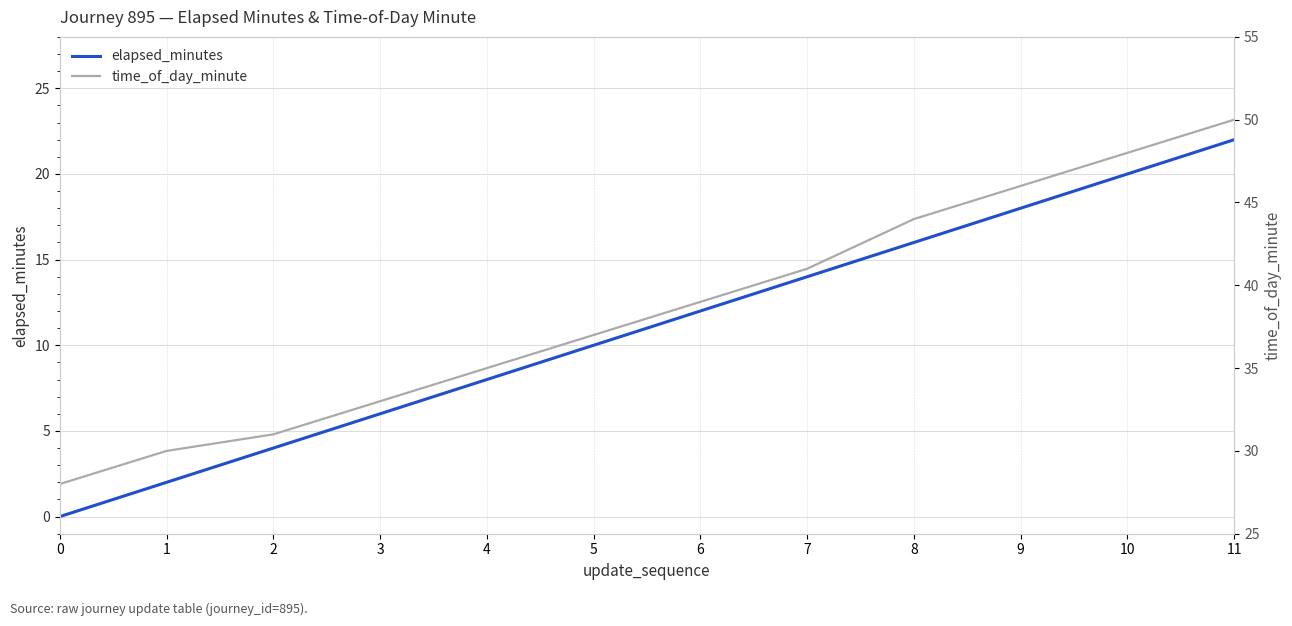

True or false: elapsed_minutes has more than 2 points higher than both neighbors.

False